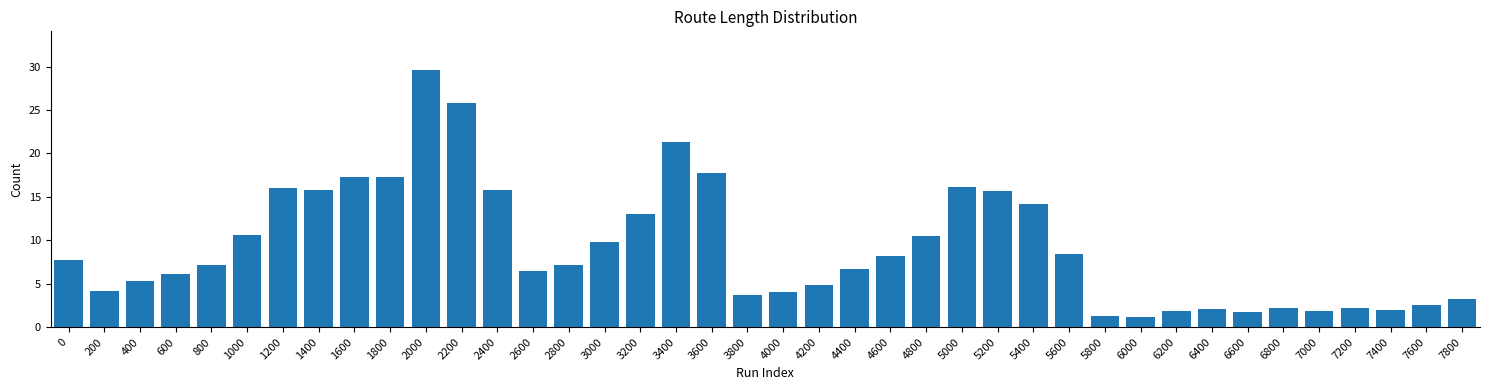

What value does the data have at 6400?

2.1